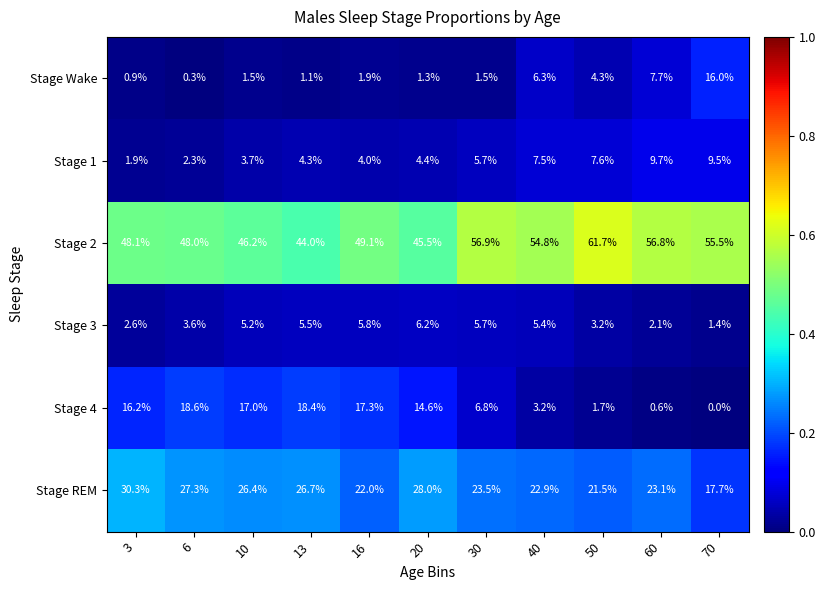

True or false: Stage 1 has a value of 9.5 at 70.

True